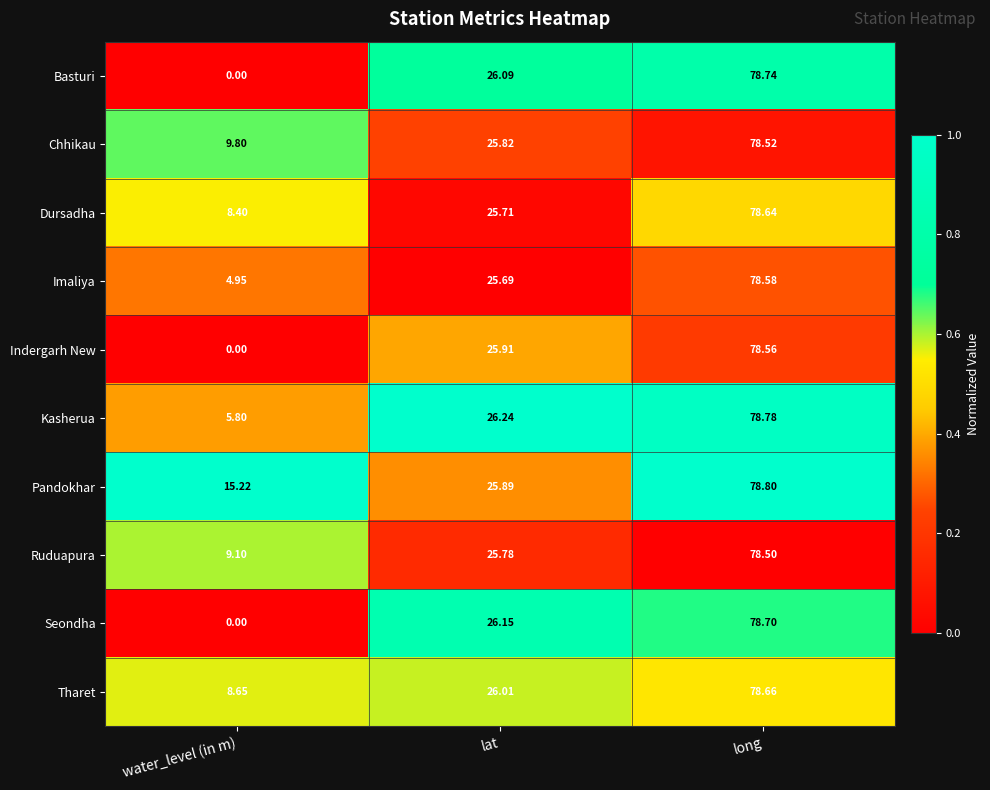

Rank the series by their maximum value, from lowest to highest.

Ruduapura, Chhikau, Indergarh New, Imaliya, Dursadha, Tharet, Seondha, Basturi, Kasherua, Pandokhar